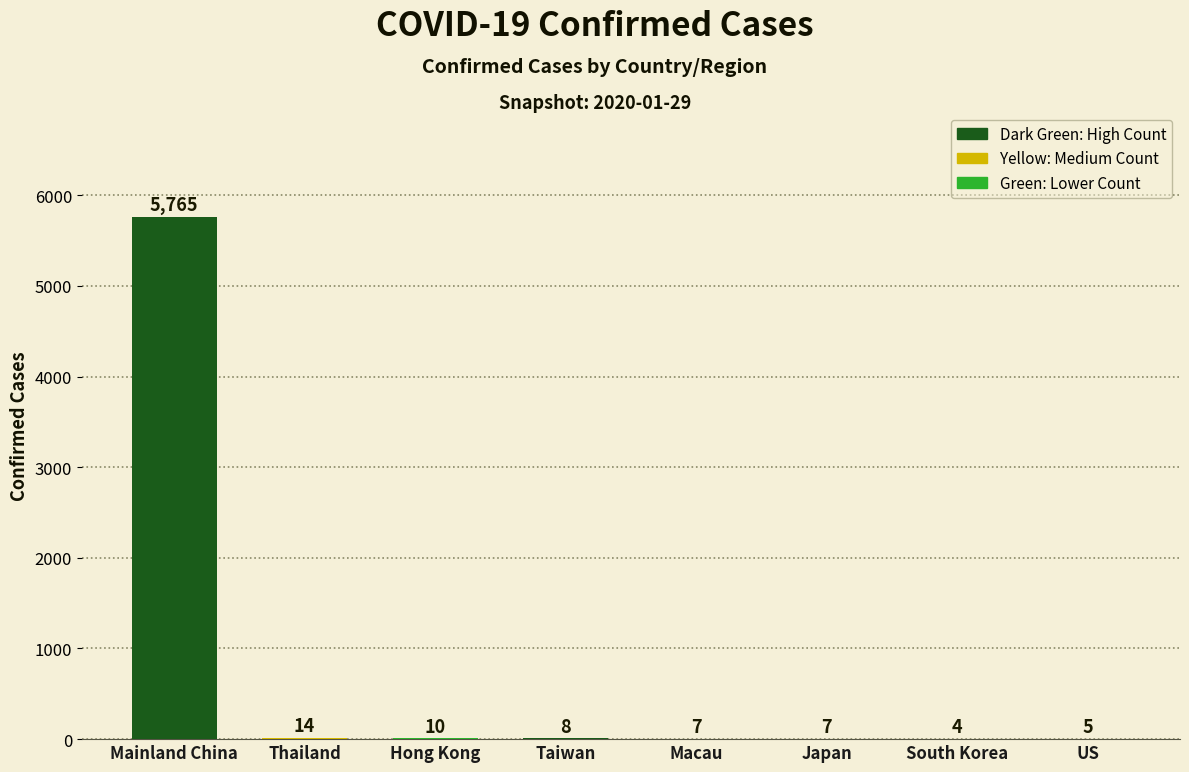

Approximately how many times larger is the value at Thailand compared to Macau?

2.0